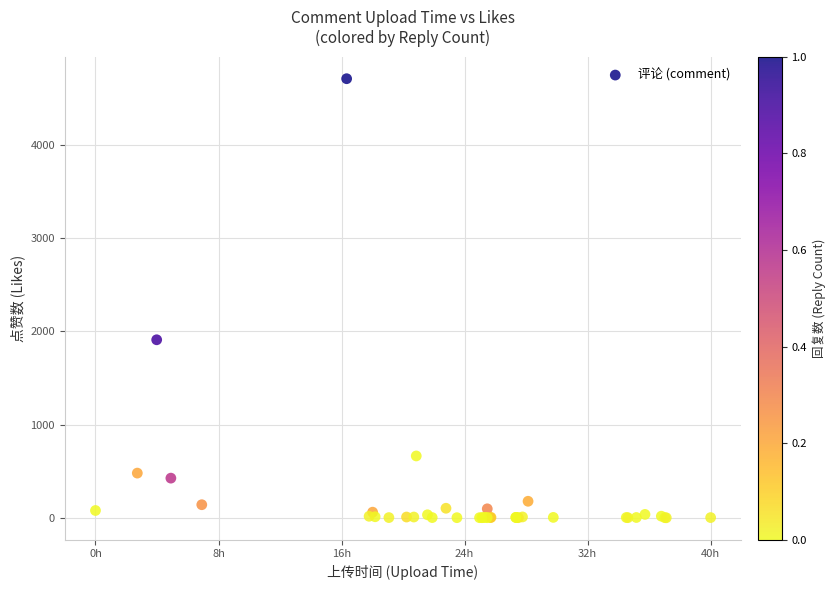

What Y value in the scatter plot is closest to 2354?

1909